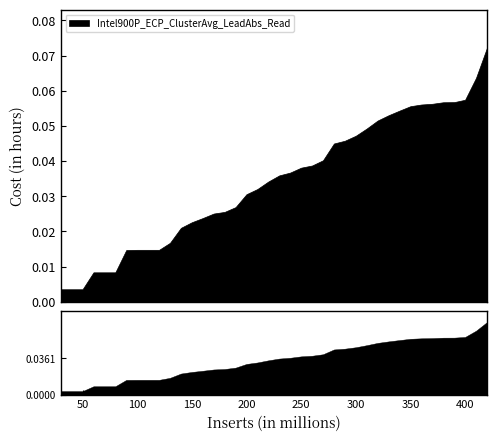

Rank the categories by value from highest to lowest.

420, 410, 400, 390, 380, 370, 360, 350, 340, 330, 320, 310, 300, 290, 280, 270, 260, 250, 240, 230, 220, 210, 200, 190, 180, 170, 160, 150, 140, 130, 100, 110, 120, 90, 60, 70, 80, 30, 40, 50